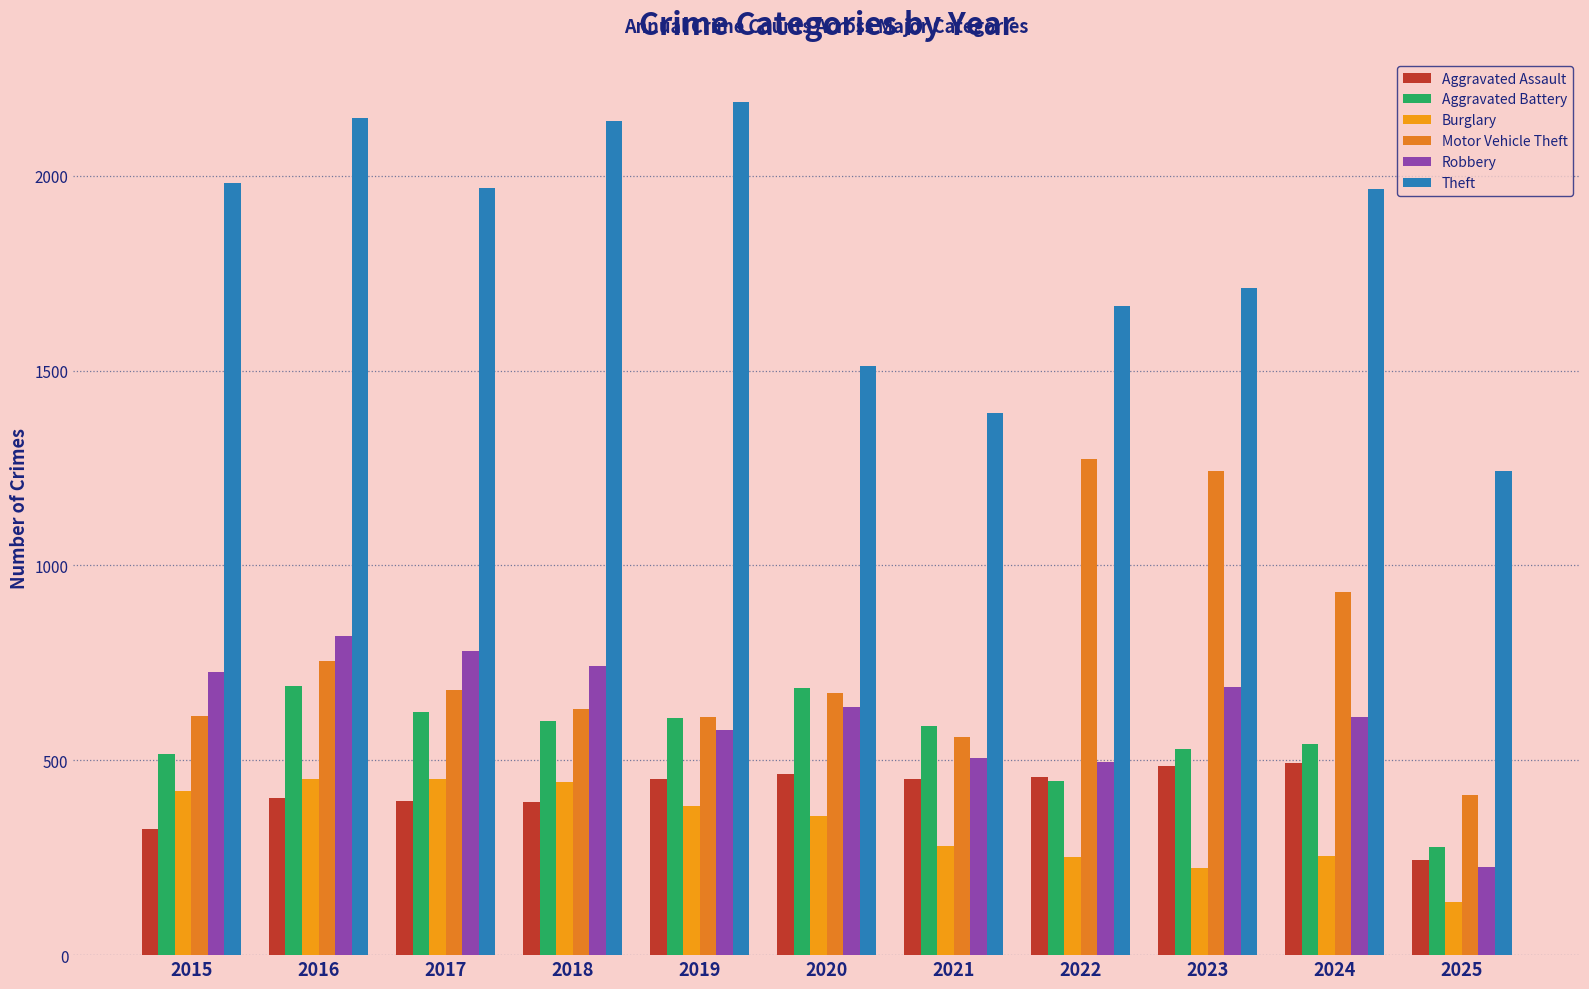

What are all the series names shown in the legend?

Aggravated Assault, Aggravated Battery, Burglary, Motor Vehicle Theft, Robbery, Theft